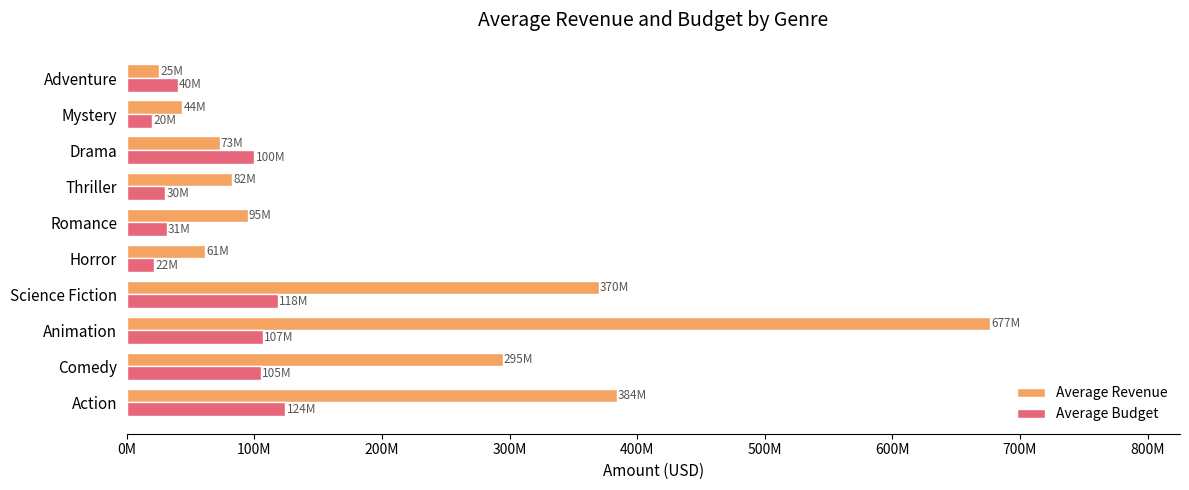

Which series has the largest total across all categories?

Average Revenue